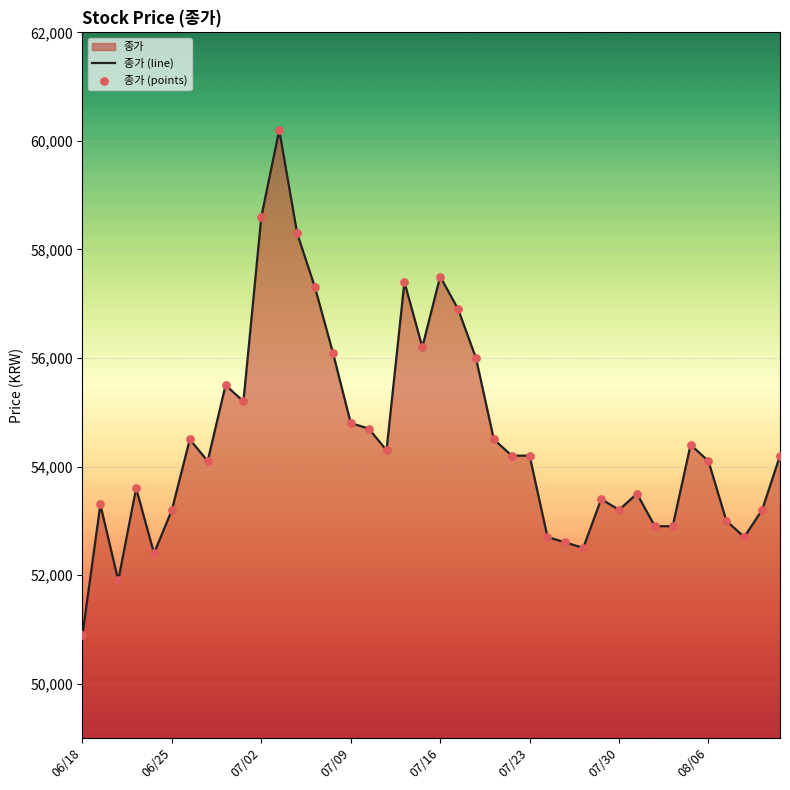

At which category is the sum across all series the highest?

11